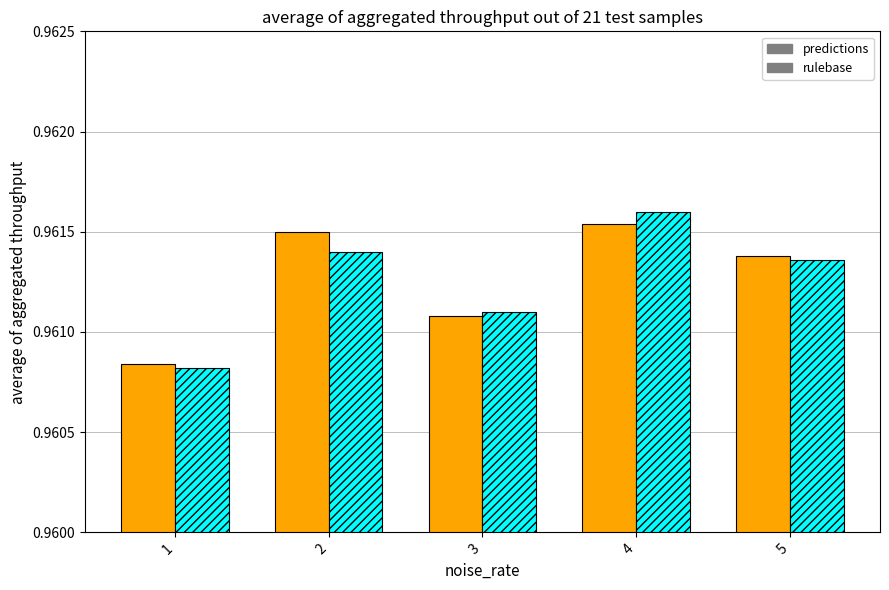

At which category does the chart reach its peak across all series?

4